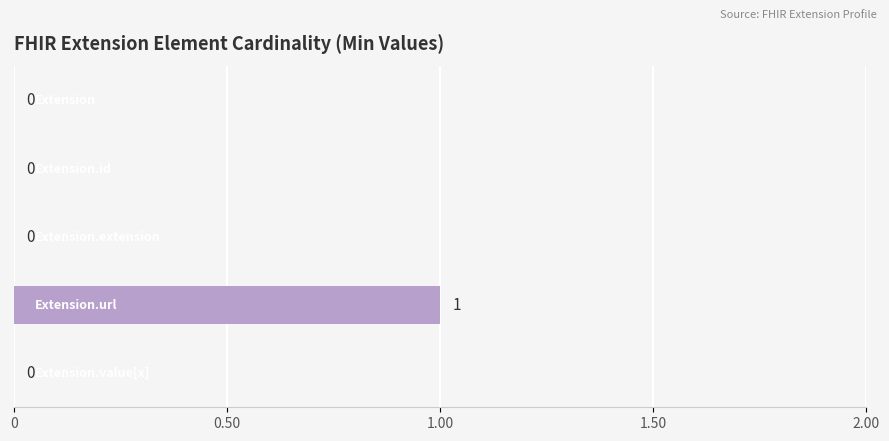

How many distinct data groups are displayed?

1